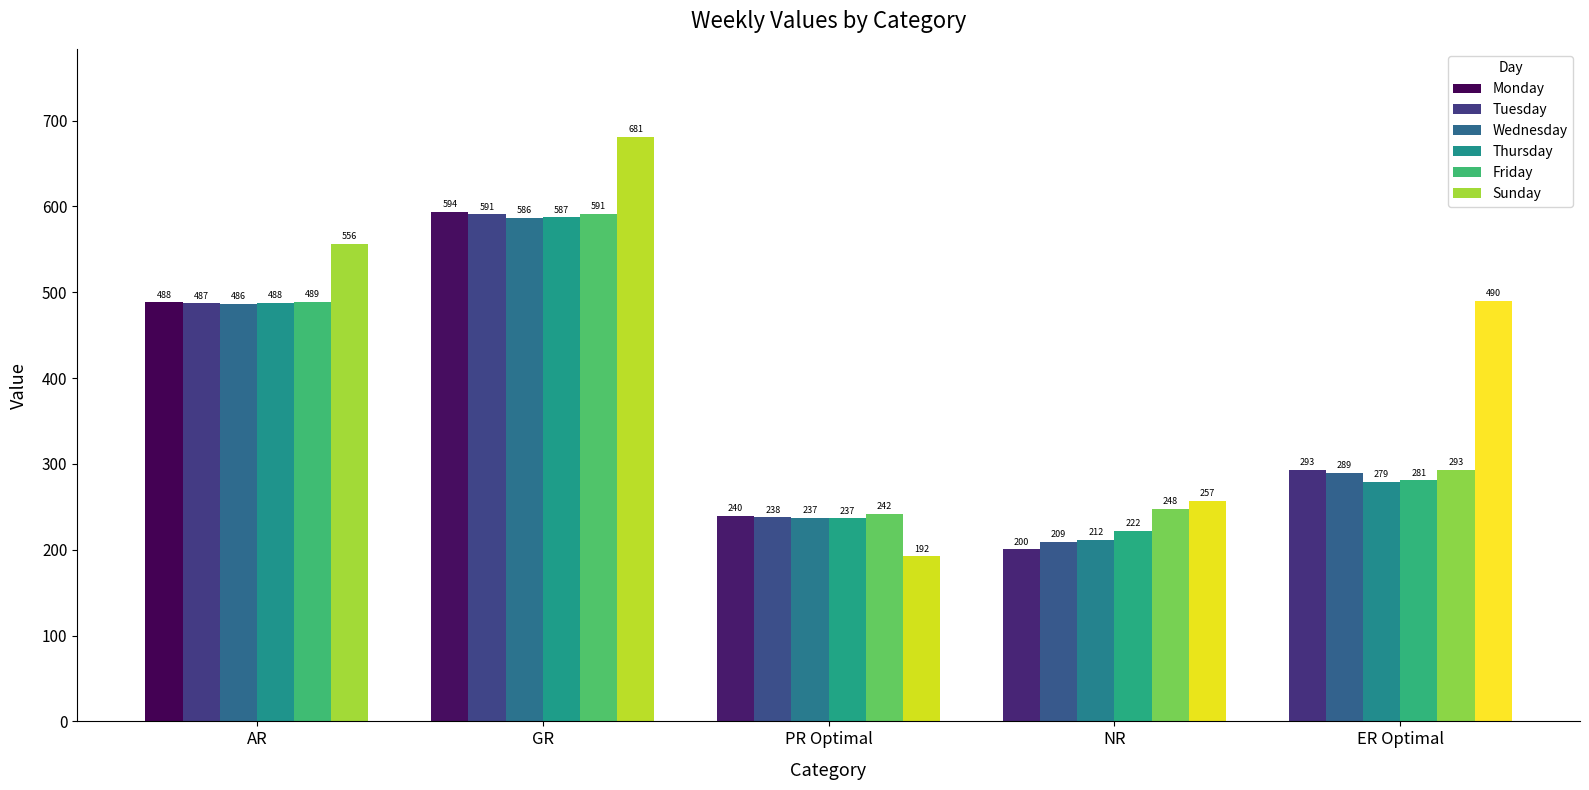

What position from the right is NR?

2